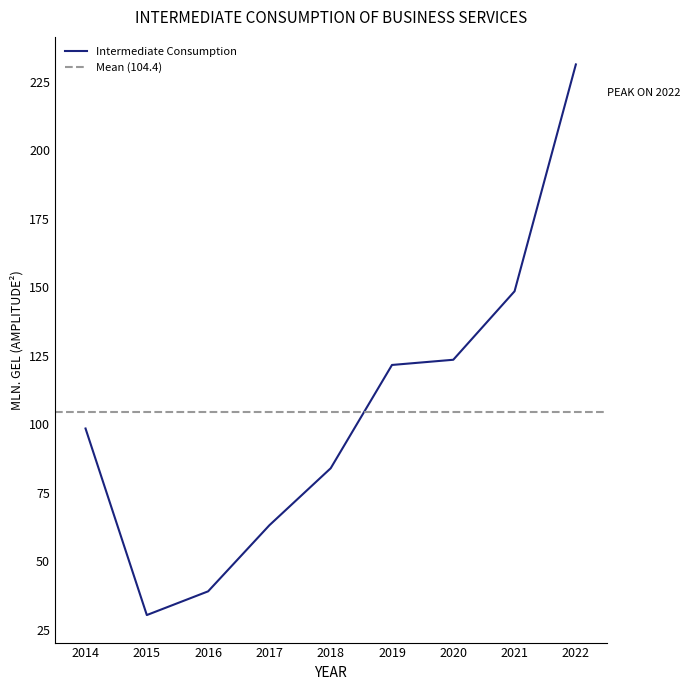

What is the difference between the maximum and minimum values?

201.0